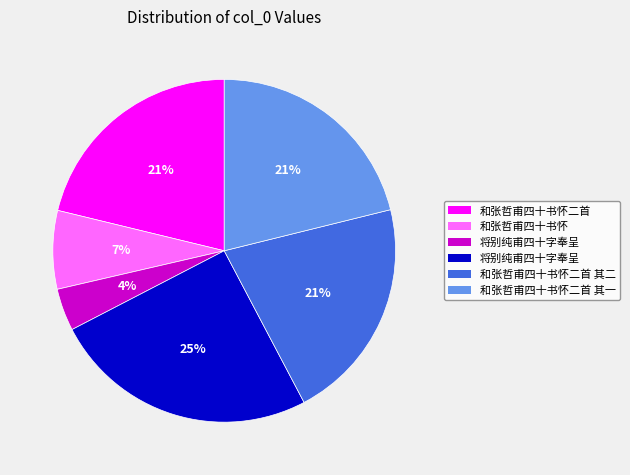

Does any single category account for the majority?

No